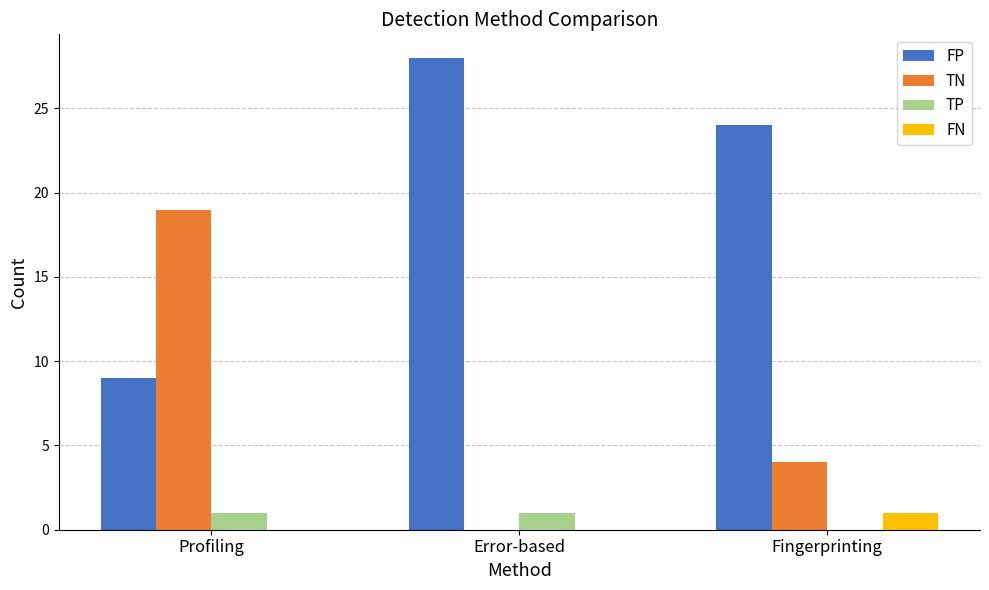

True or false: FP has a value of 39 at Error-based.

False